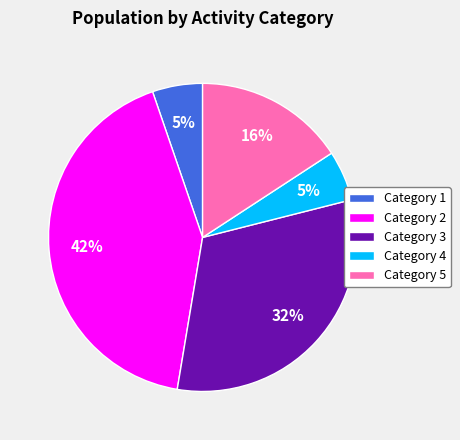

To the nearest percent, what is the average slice percentage?

20%